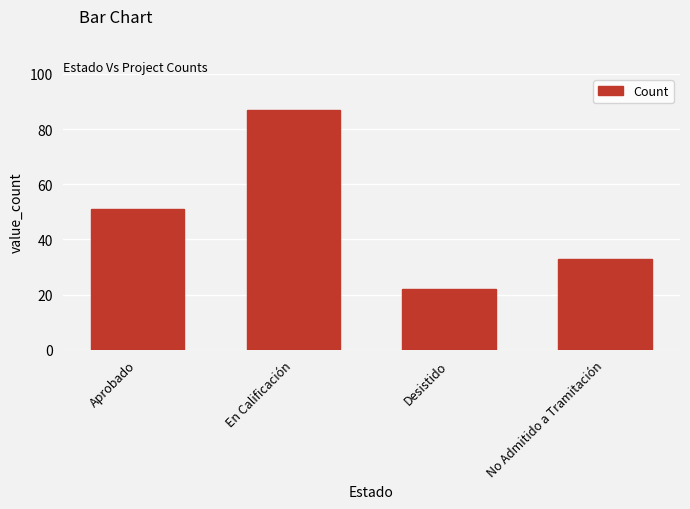

Count the values in the range 33 to 87.

3